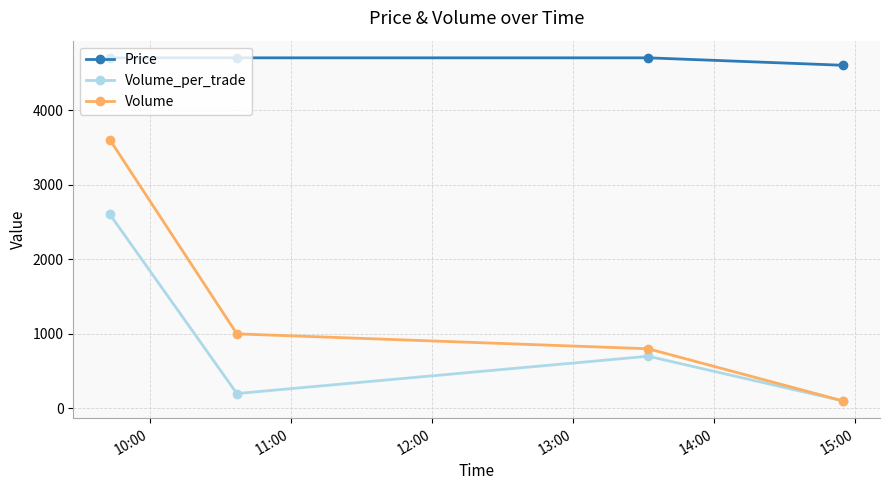

What is the highest value of the Volume series?

3600